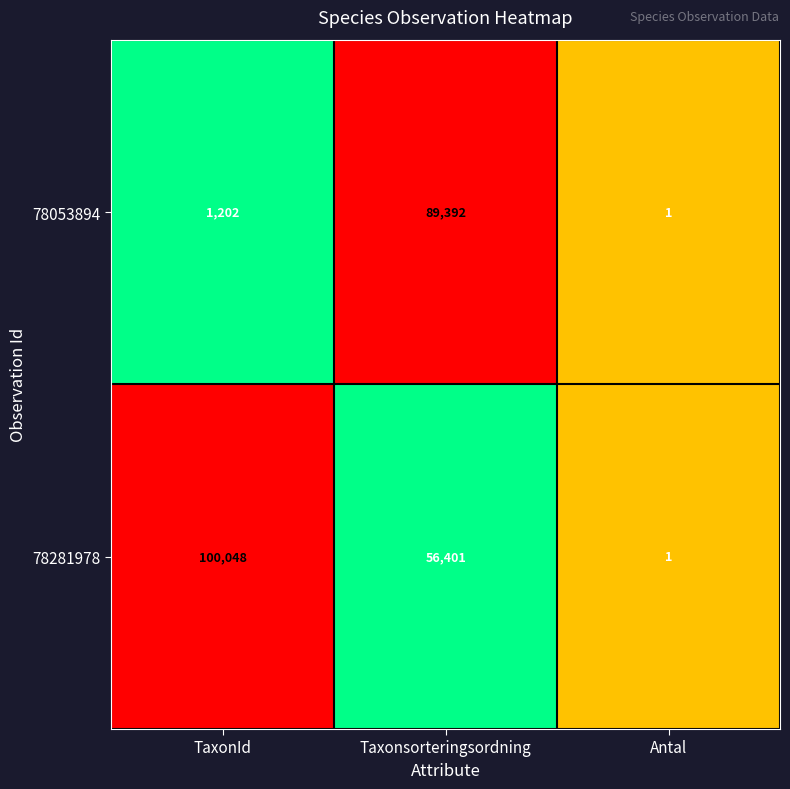

List the series in order of their overall mean, highest first.

78281978, 78053894